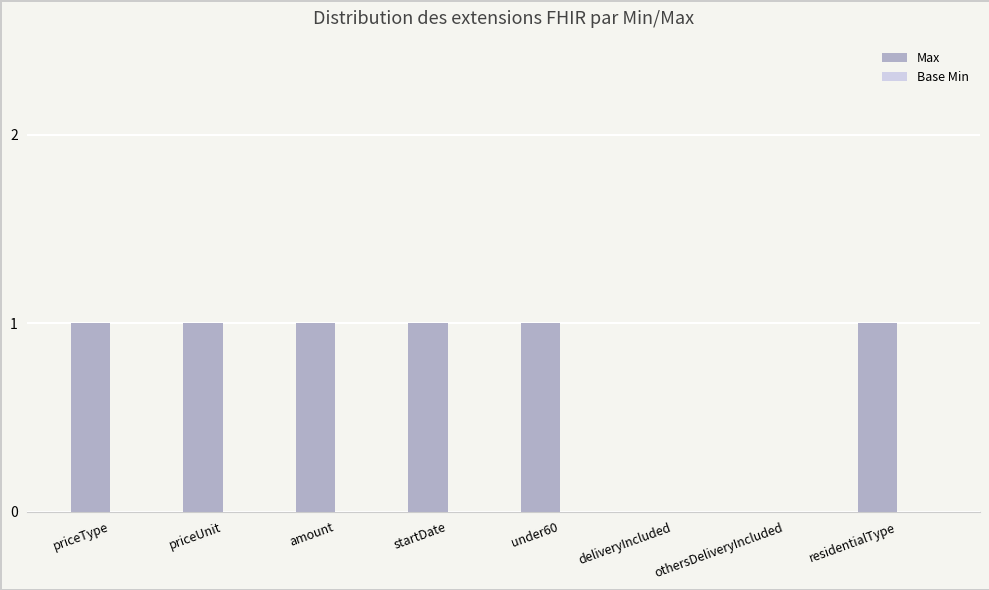

Approximately how many times larger is the value at startDate compared to under60?

1.0